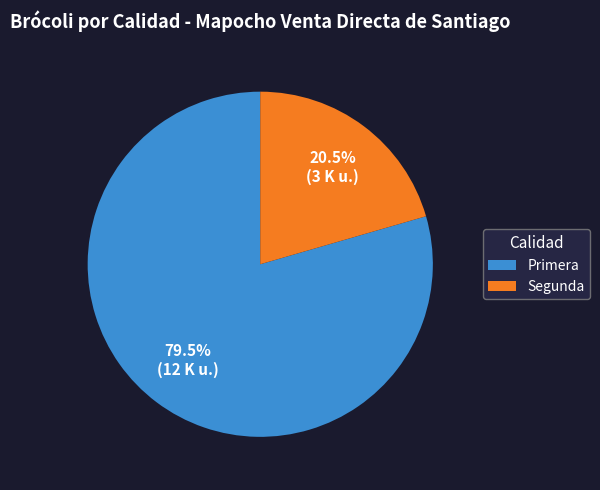

To the nearest percent, what is the combined percentage of Primera and Segunda?

100%